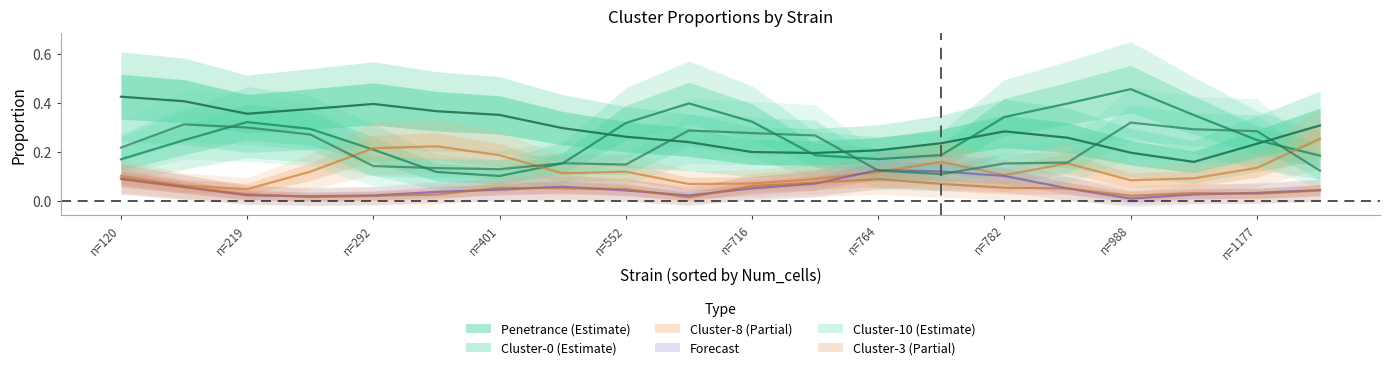

True or false: Cluster_normal-8 has more than 2 interior local peaks.

True